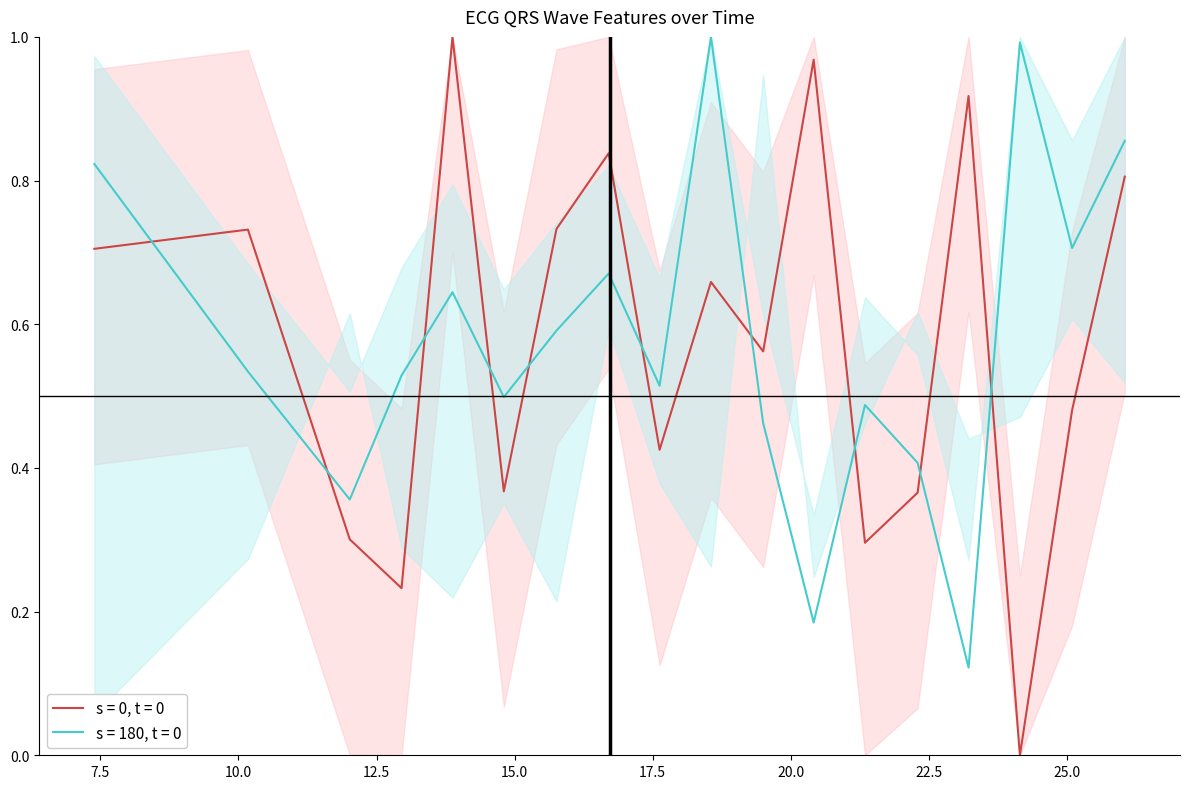

Which series ends up on top after the final intersection of s = 0, t = 0 and s = 180, t = 0?

s = 180, t = 0